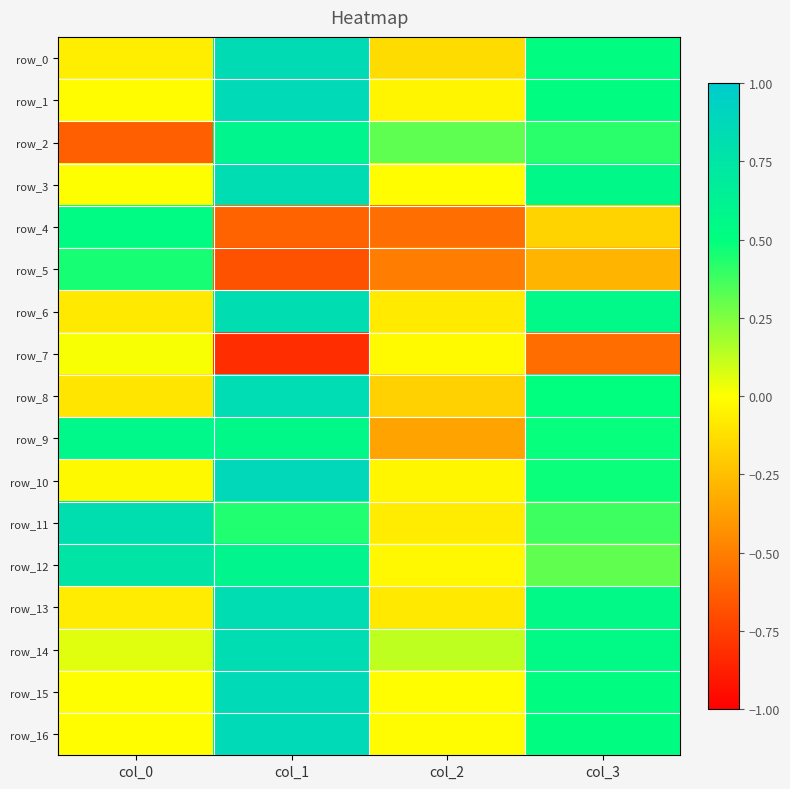

Rank the series at col_3 from lowest to highest value.

row_7, row_5, row_4, row_12, row_11, row_2, row_10, row_9, row_8, row_0, row_16, row_15, row_1, row_14, row_13, row_6, row_3